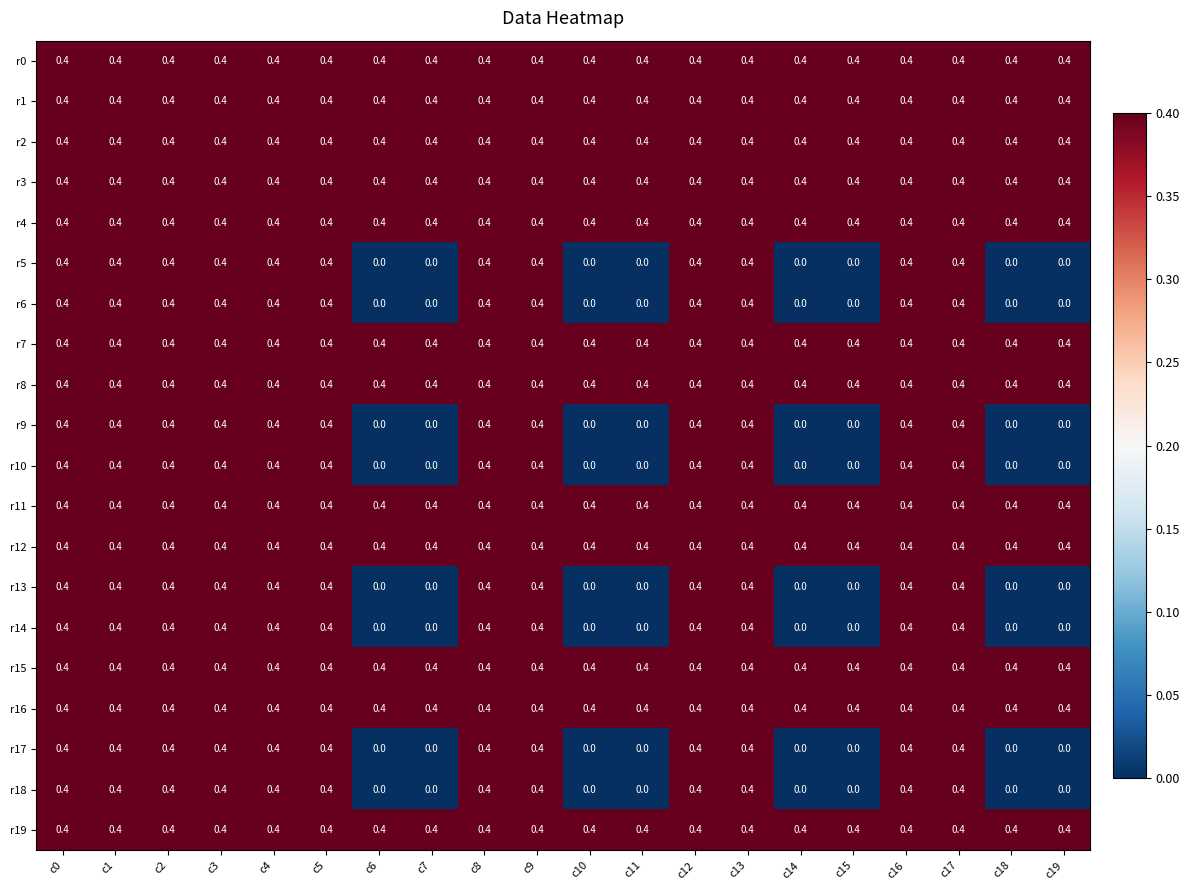

The r13 series shows 0.4 at c13. True or false?

True